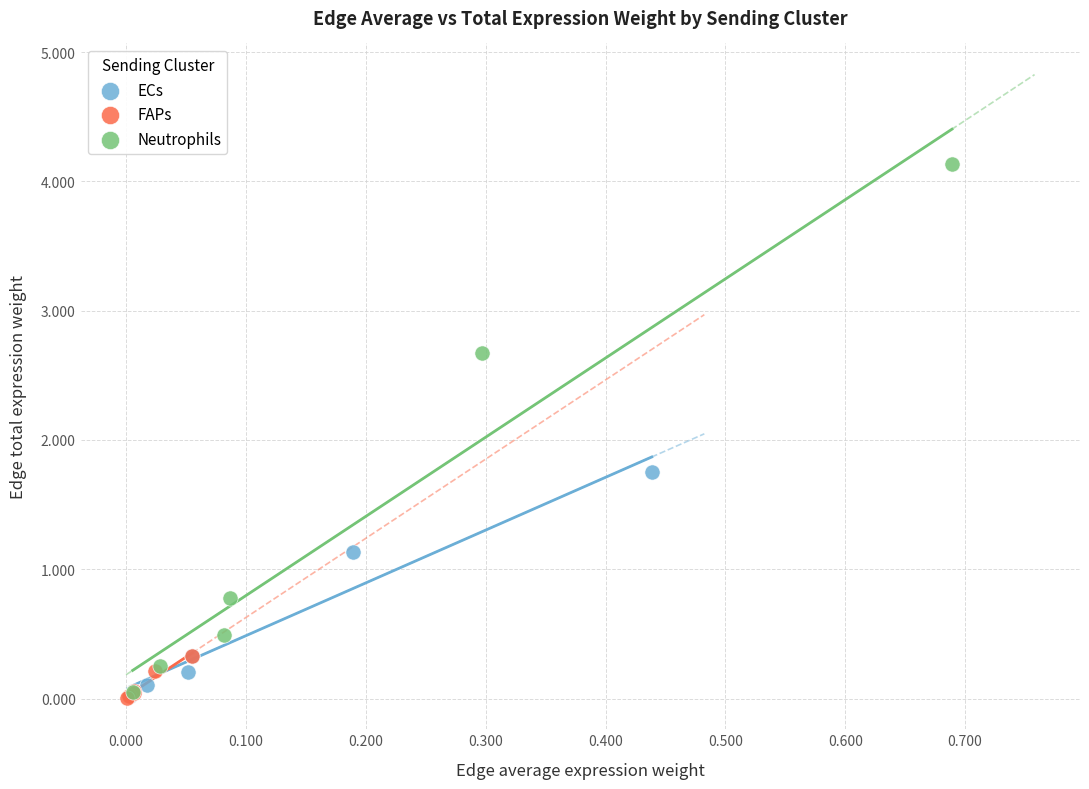

Which series contains the highest Y value?

Neutrophils